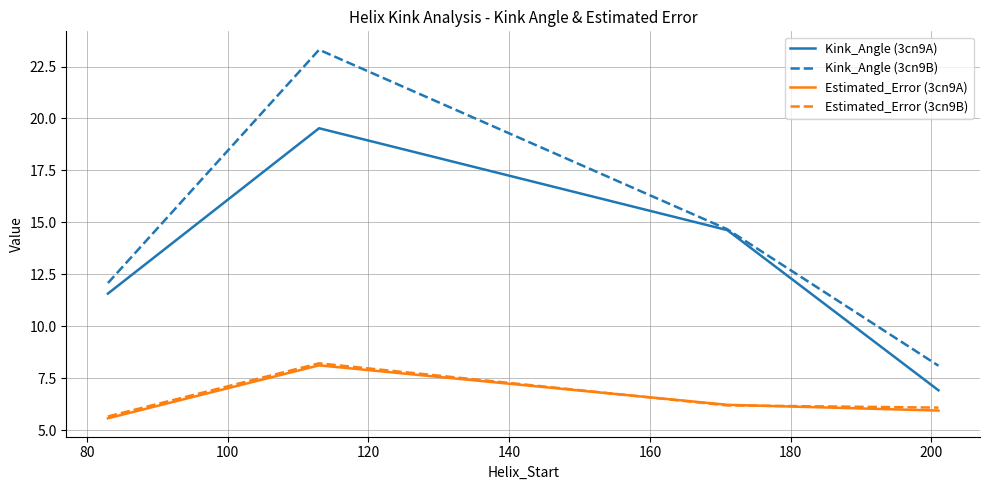

What is the maximum value for Kink_Angle (3cn9A)?

19.5